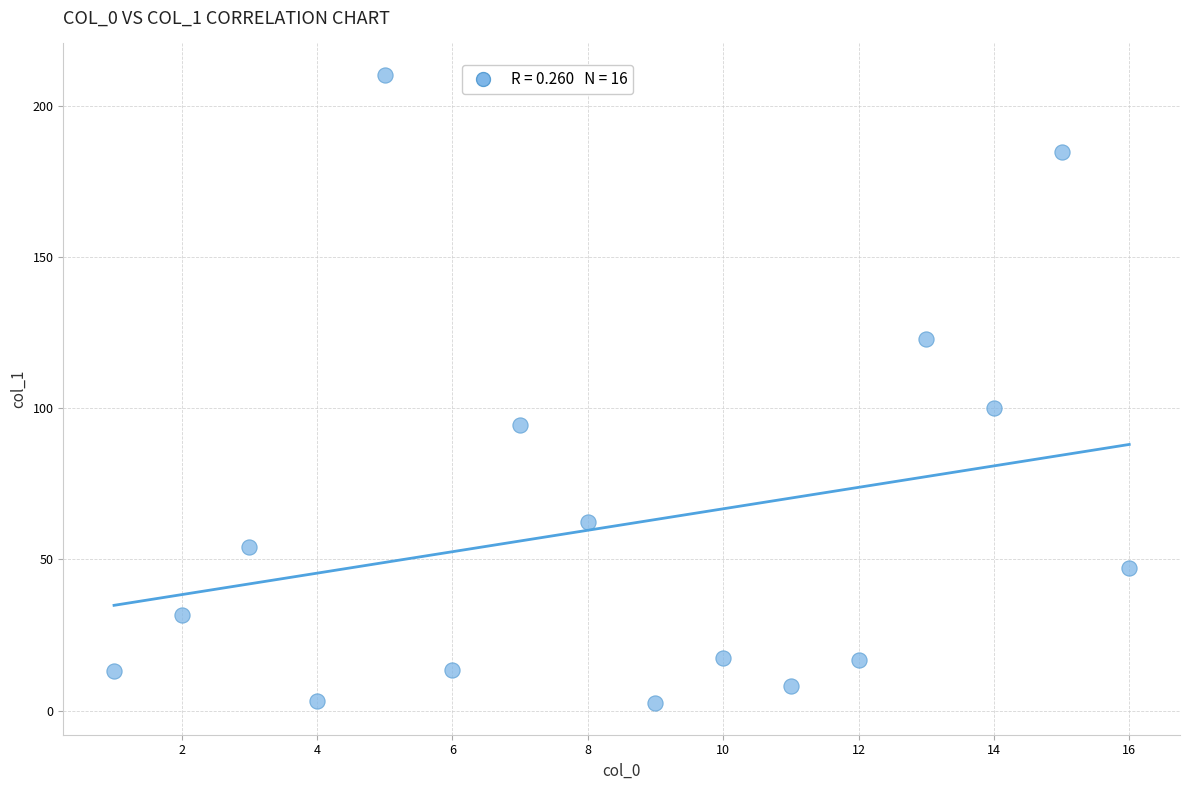

What is the range of X values (max minus min)?

15.0